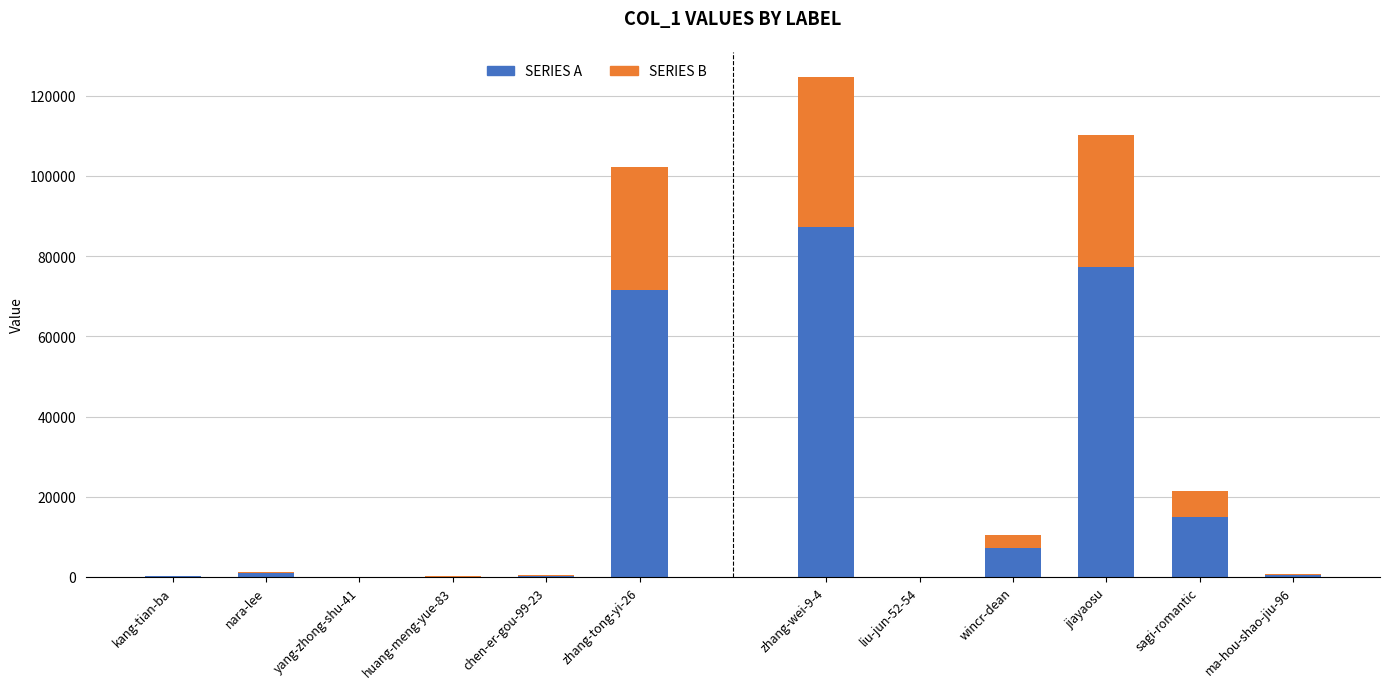

What are all the series names shown in the legend?

Series A, Series B